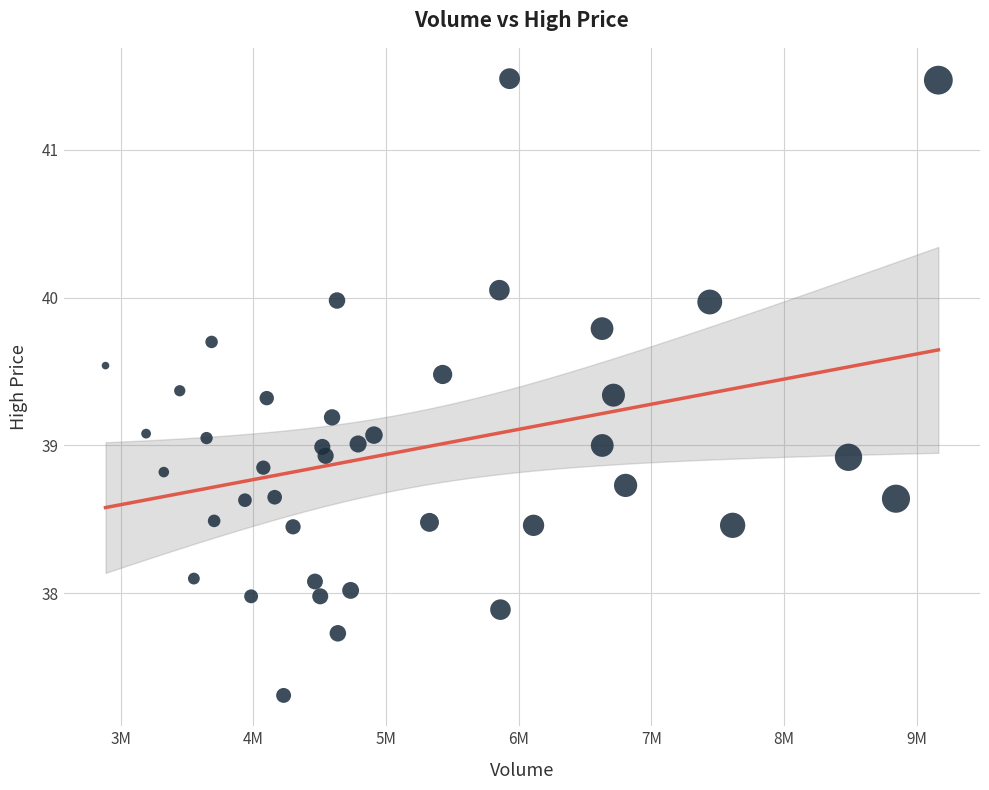

What is the range of X values (max minus min)?

6278000.0